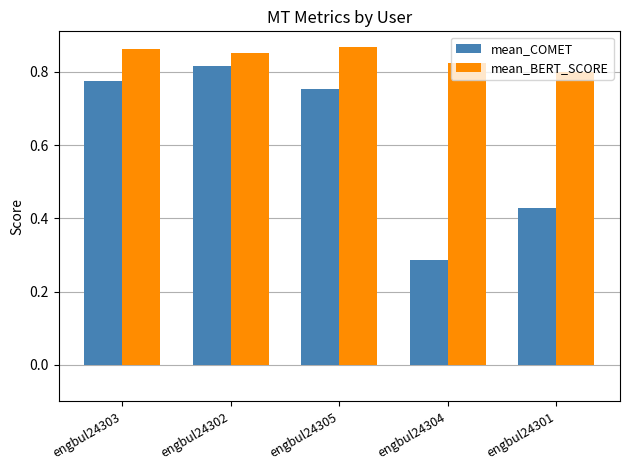

Where is mean_COMET nearest to the value 0?

engbul24304